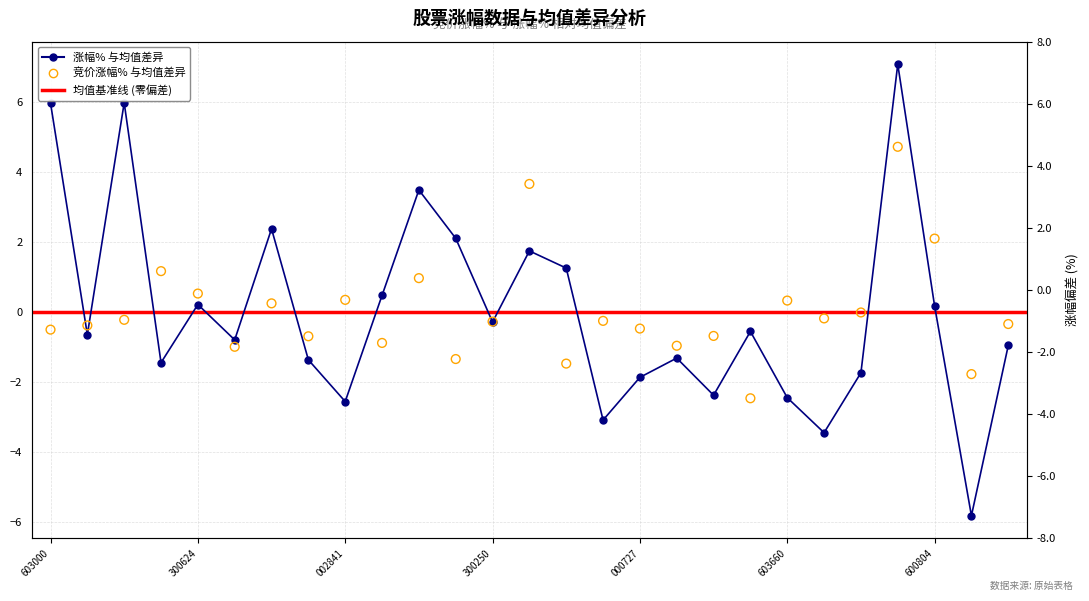

At which category is the sum across all series the highest?

23